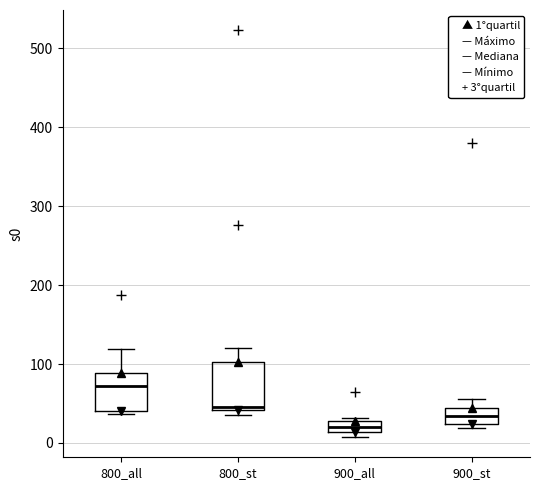

Which box's median line is the highest?

800_all